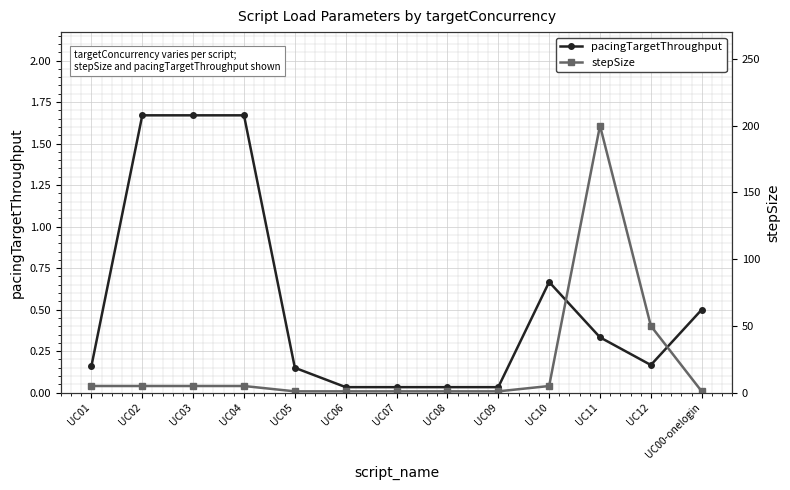

Rank the categories by stepSize value from highest to lowest.

UC11, UC12, UC01, UC02, UC03, UC04, UC10, UC05, UC06, UC07, UC08, UC09, UC00-onelogin